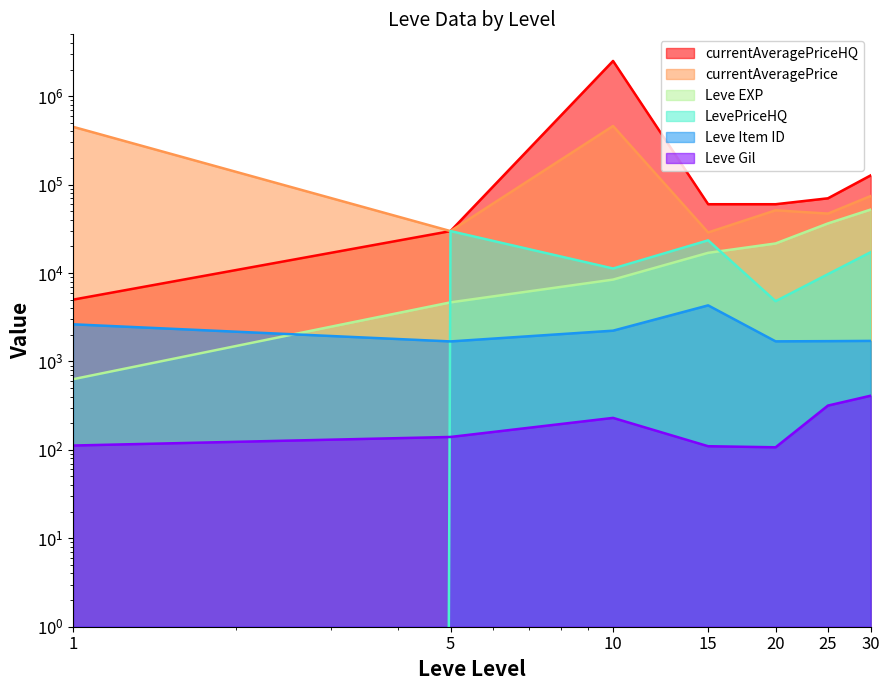

What is the value of the Leve EXP point at the 5th from the left?

21600